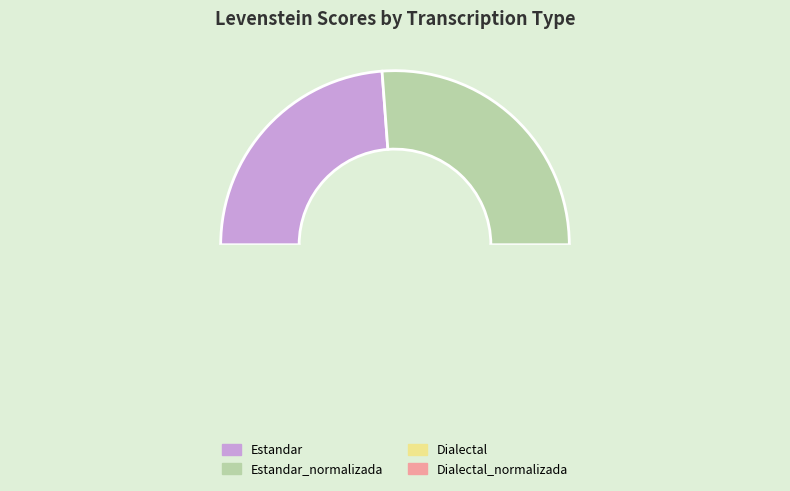

What is the smallest slice in the pie chart?

Estandar